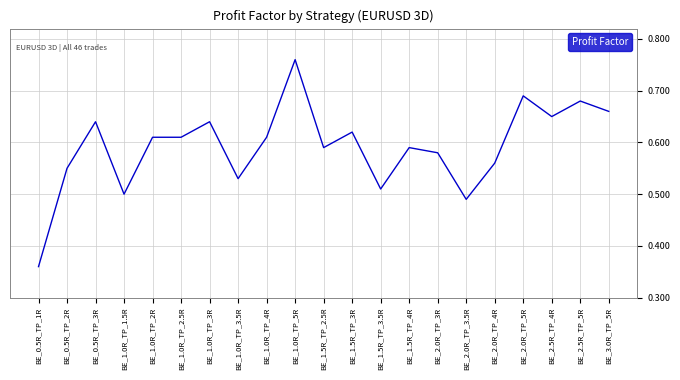

Which label corresponds to the largest value in the chart?

BE_1.0R_TP_5R